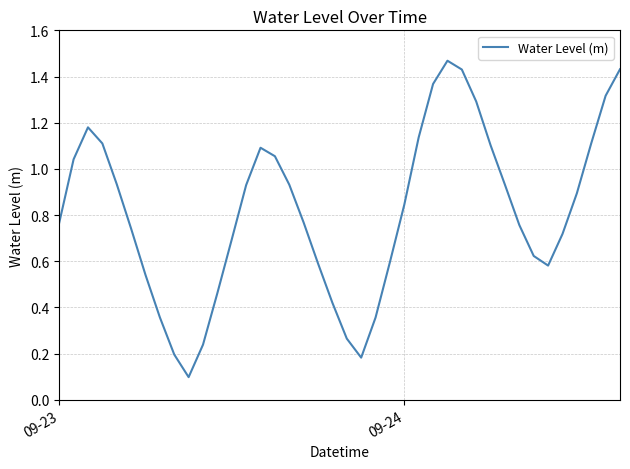

Reading left to right, what are all the values shown in this chart?

0.8	1.0	1.2	1.1	0.9	0.7	0.5	0.4	0.2	0.1	0.2	0.5	0.7	0.9	1.1	1.1	0.9	0.8	0.6	0.4	0.3	0.2	0.4	0.6	0.8	1.1	1.4	1.5	1.4	1.3	1.1	0.9	0.8	0.6	0.6	0.7	0.9	1.1	1.3	1.4